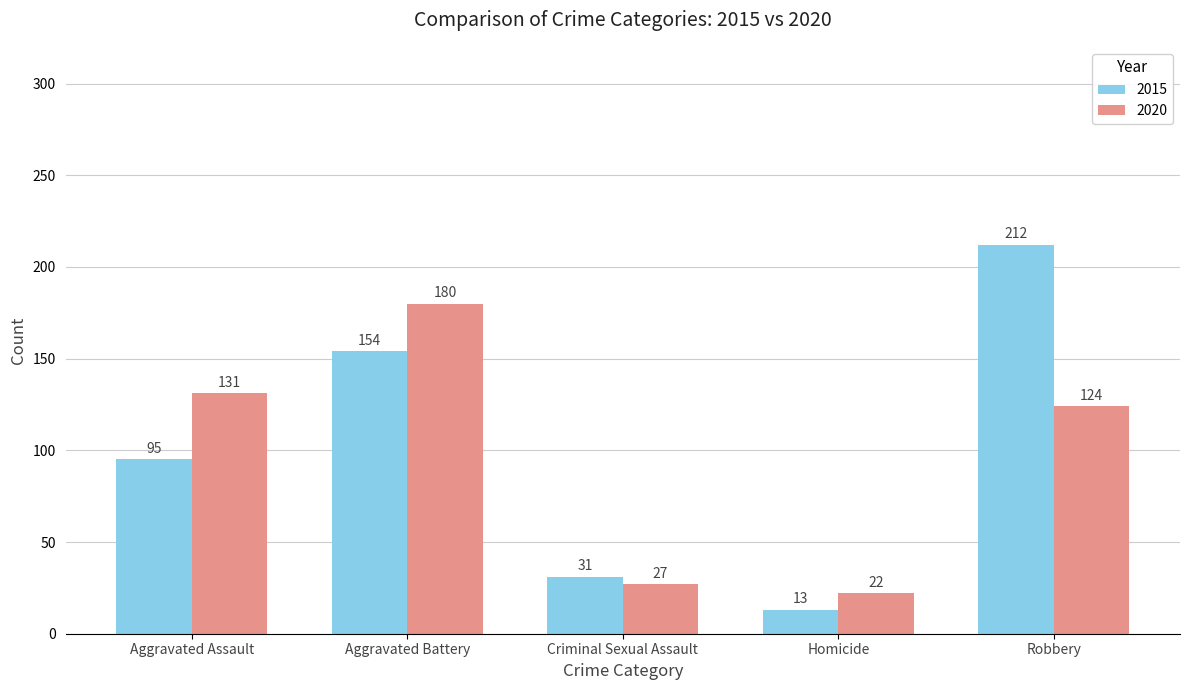

At which category does the chart reach its minimum across all series?

Homicide